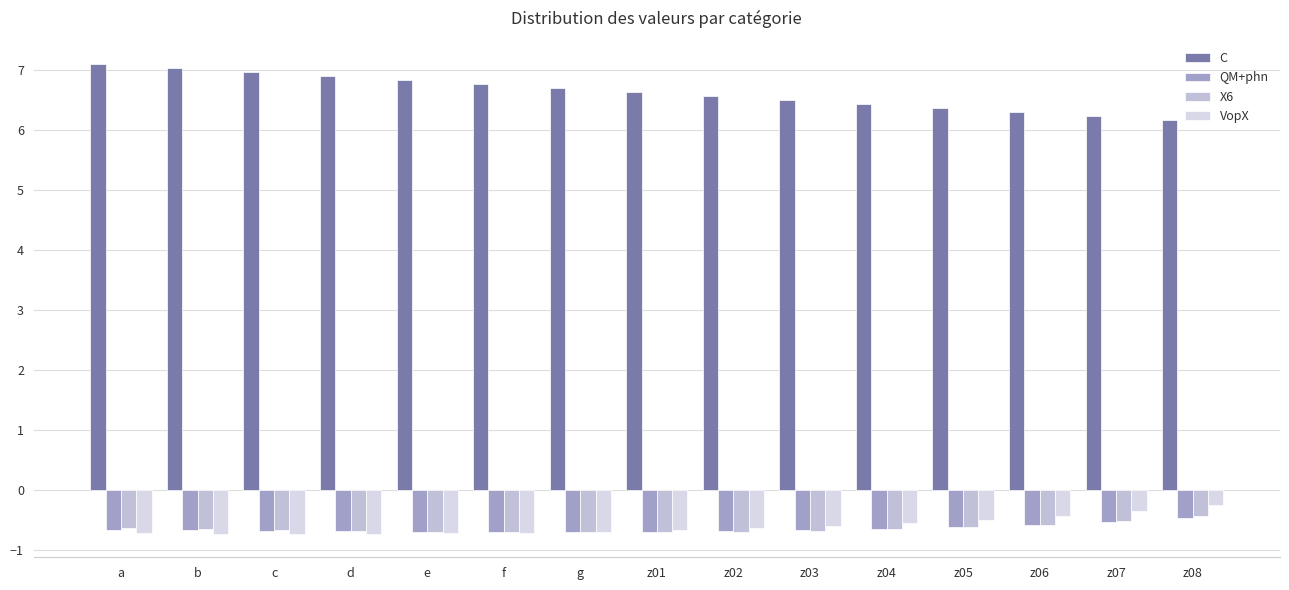

Which series has the largest range (max minus min)?

C